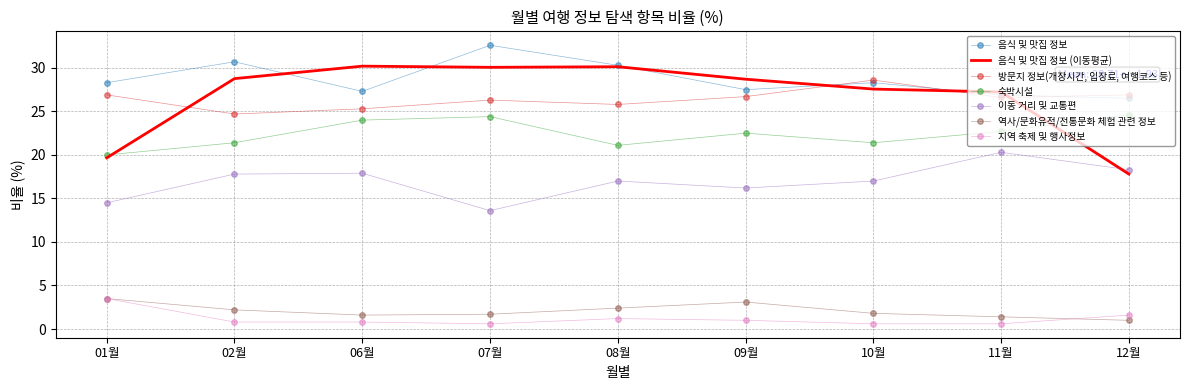

What is the smallest value displayed?

0.6